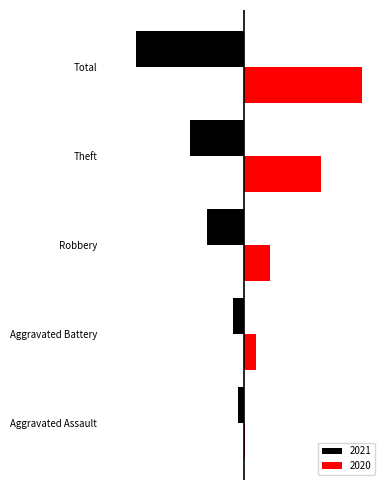

What is the smallest value displayed?

-234